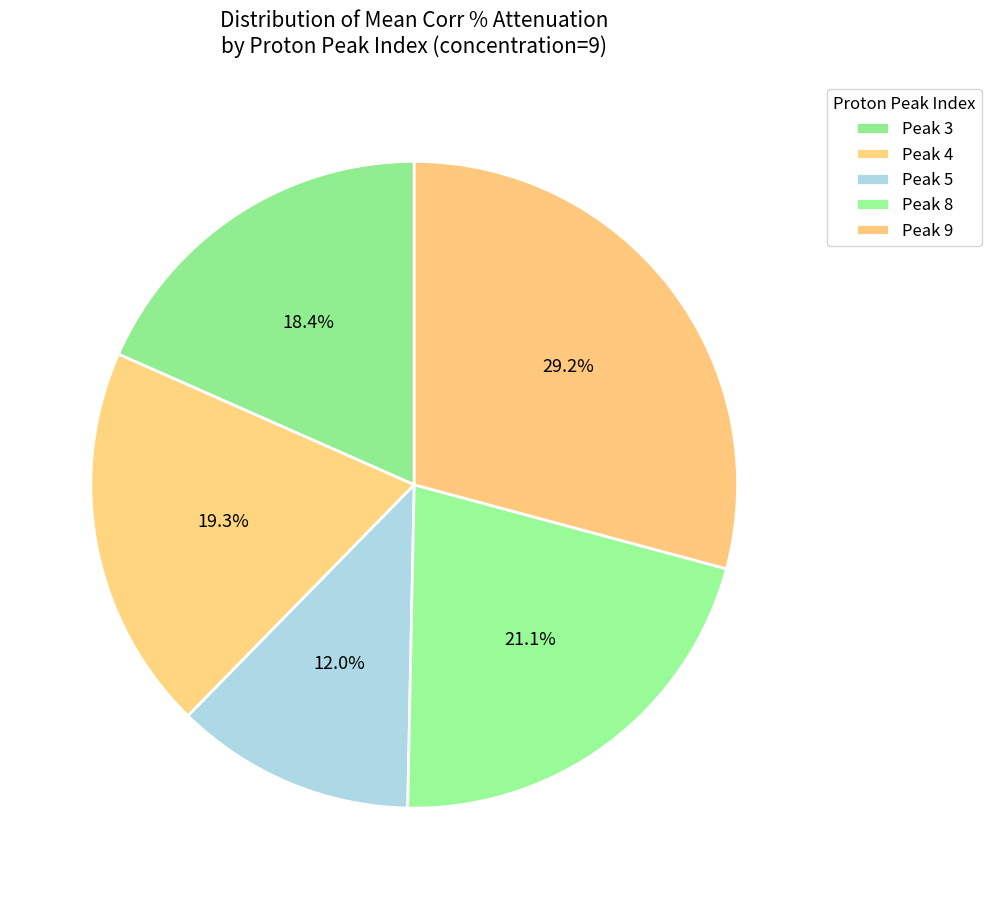

How many segments does this pie chart have?

5